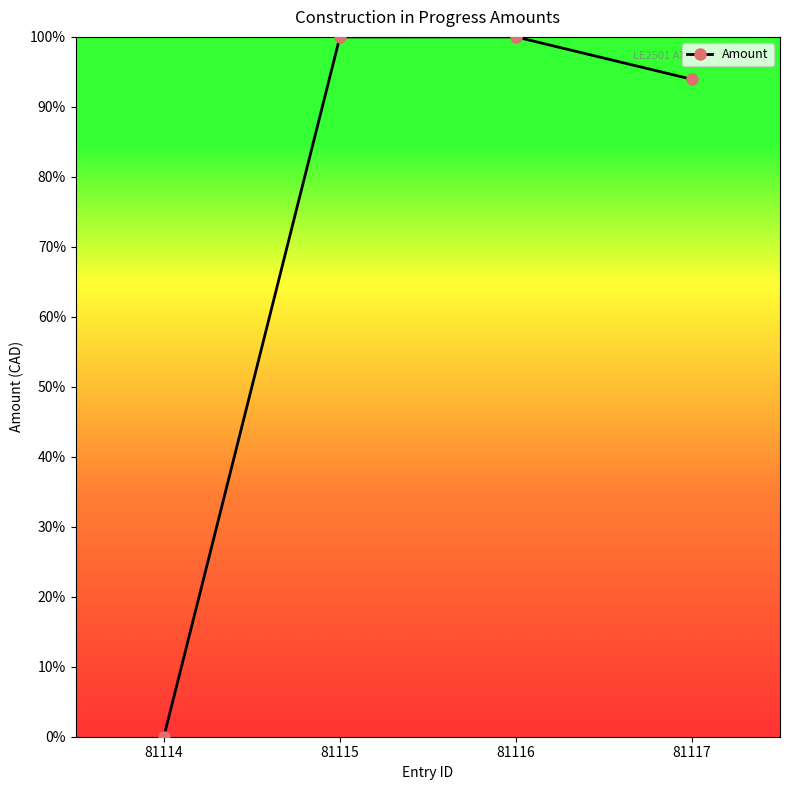

What is the maximum value shown in the chart?

100.0